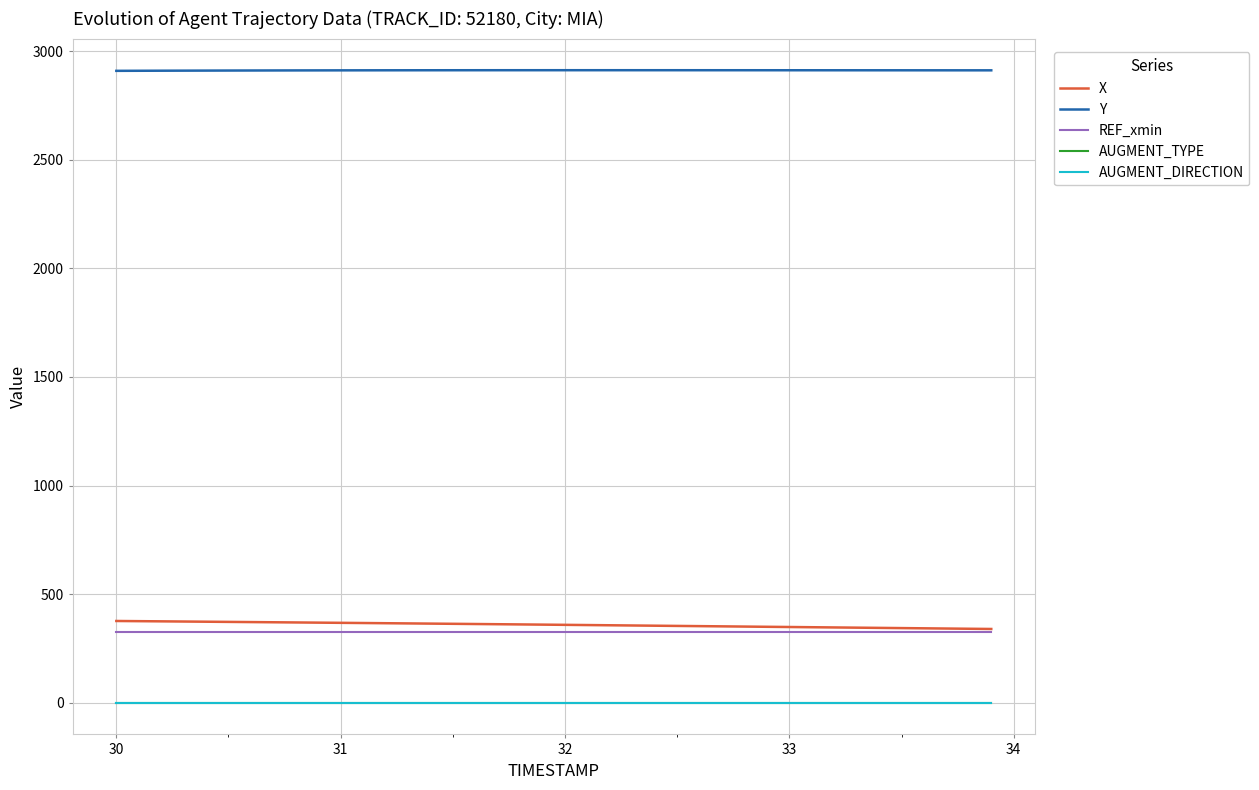

Which series has the largest total across all categories?

Y